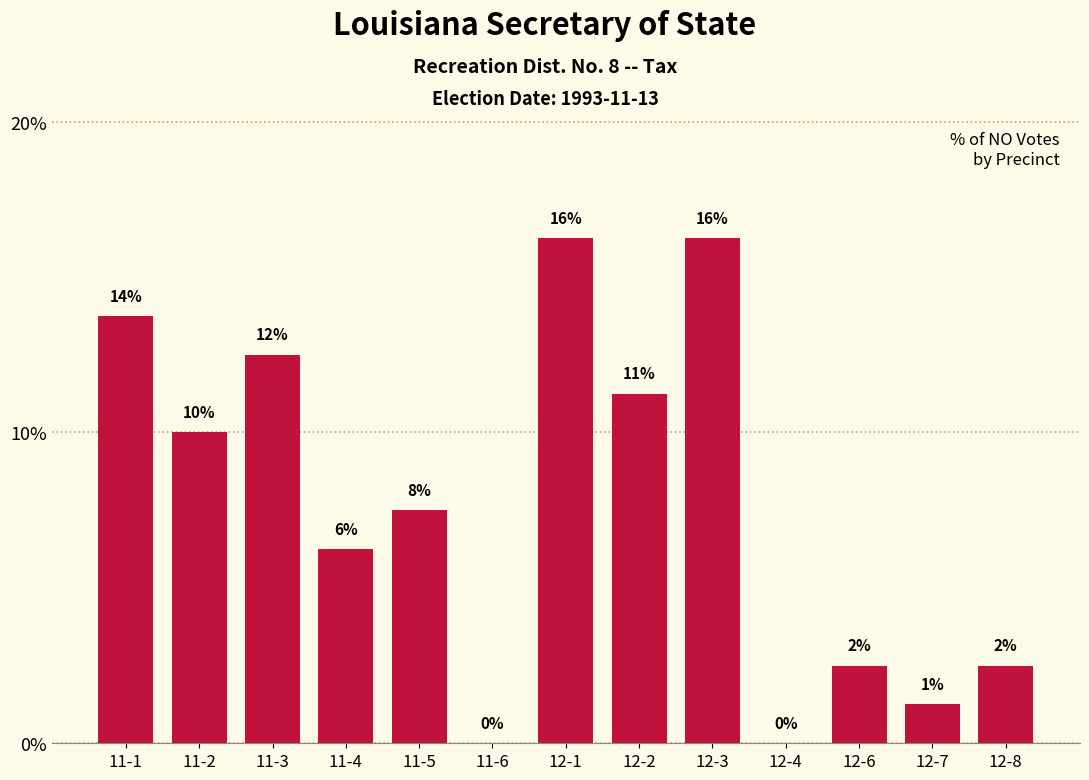

Are the bars horizontal?

No